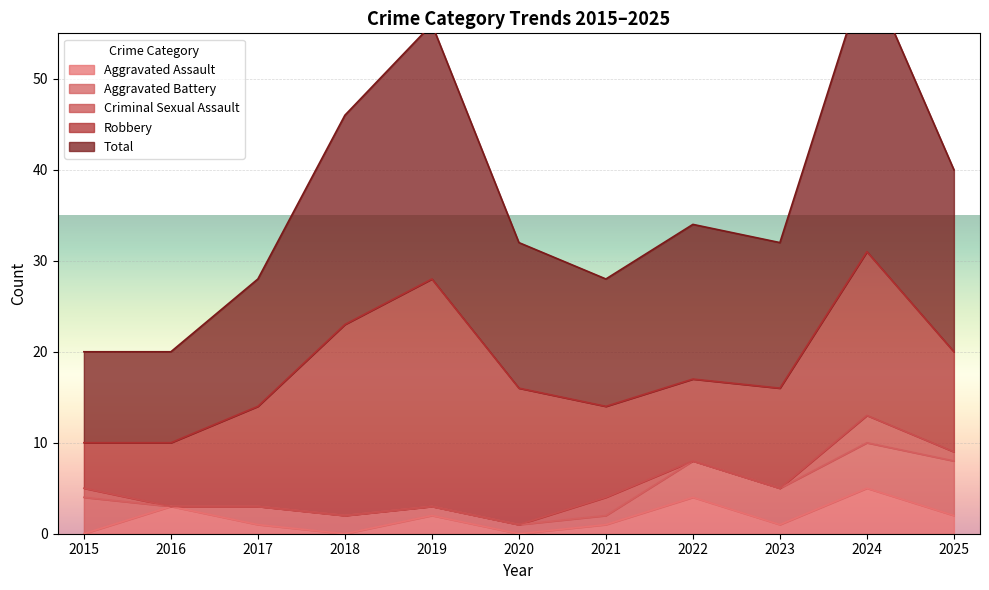

The value of Aggravated Assault at 2022 is 4. True or false?

True